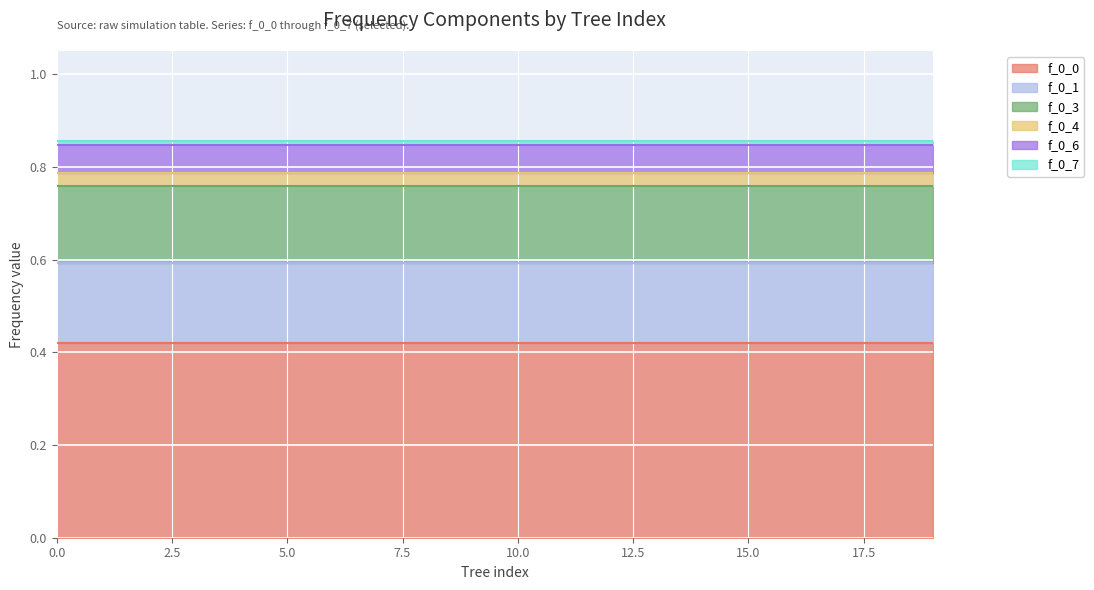

What is the spread (max minus min) of values at 12?

0.4